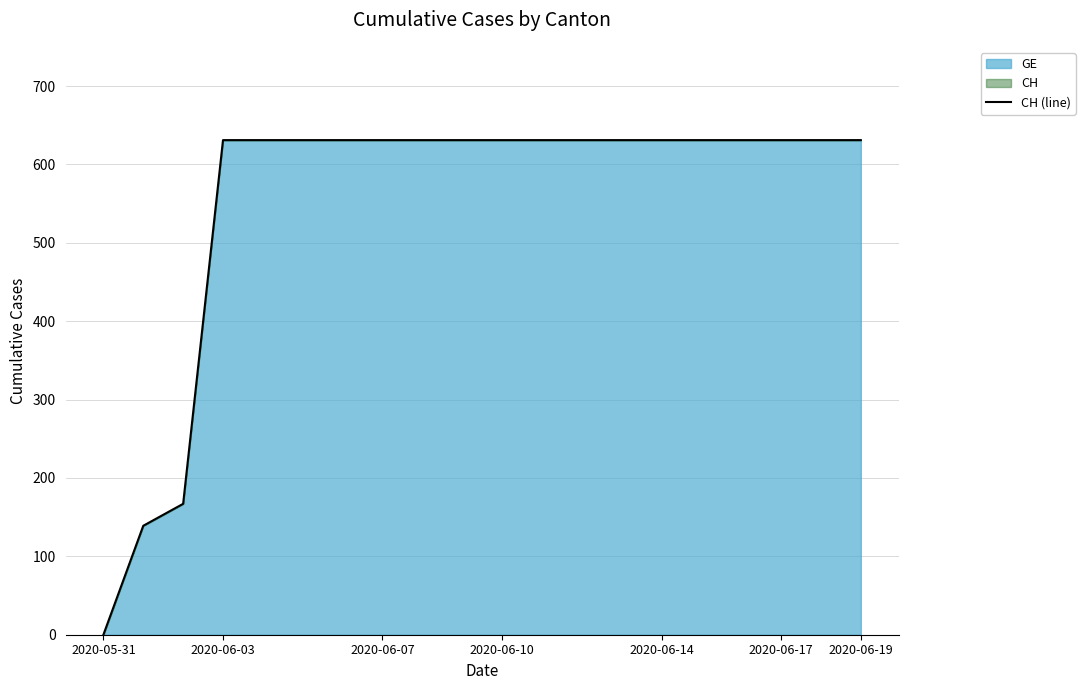

True or false: the data shows 631 at 11.

True